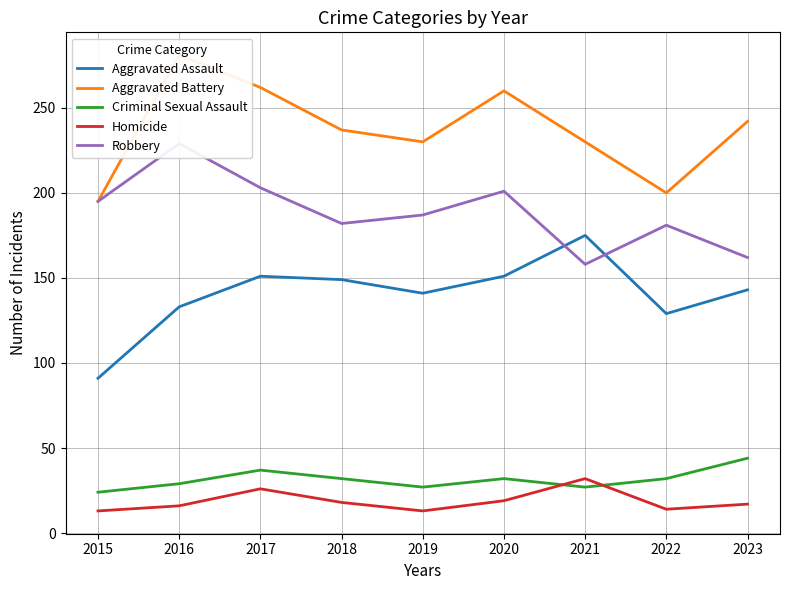

The value of Aggravated Battery at 2016 is 367. True or false?

False